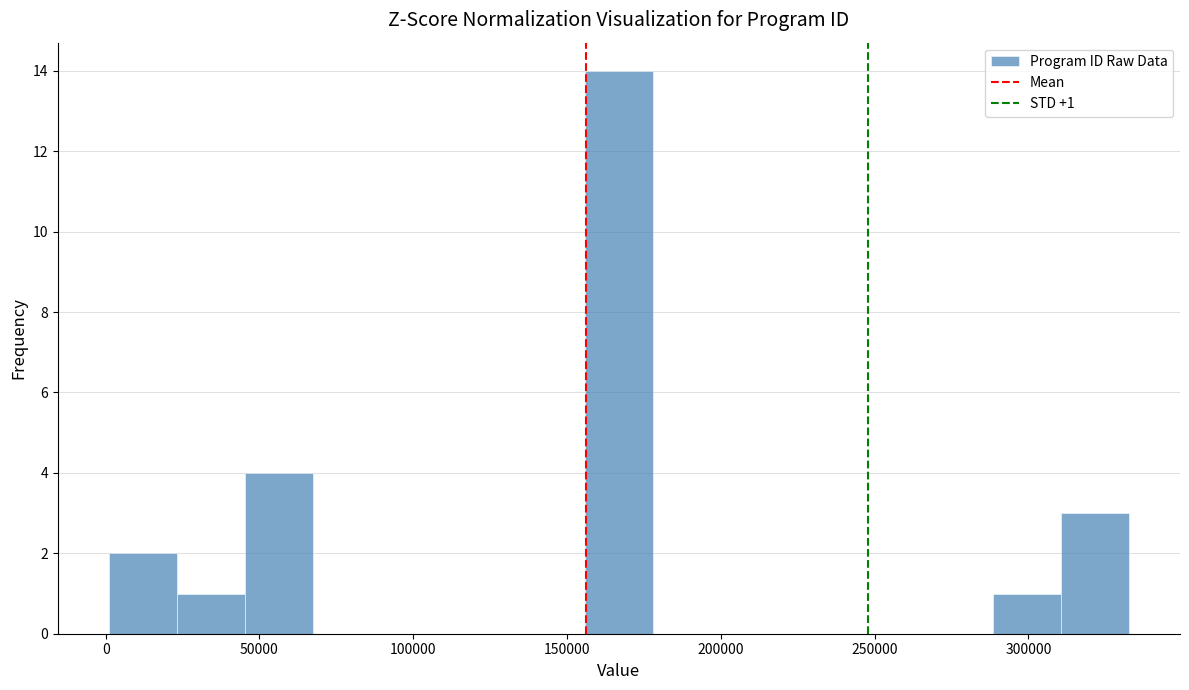

Over which range of the x-axis is the bar tallest?

155000 to 180000